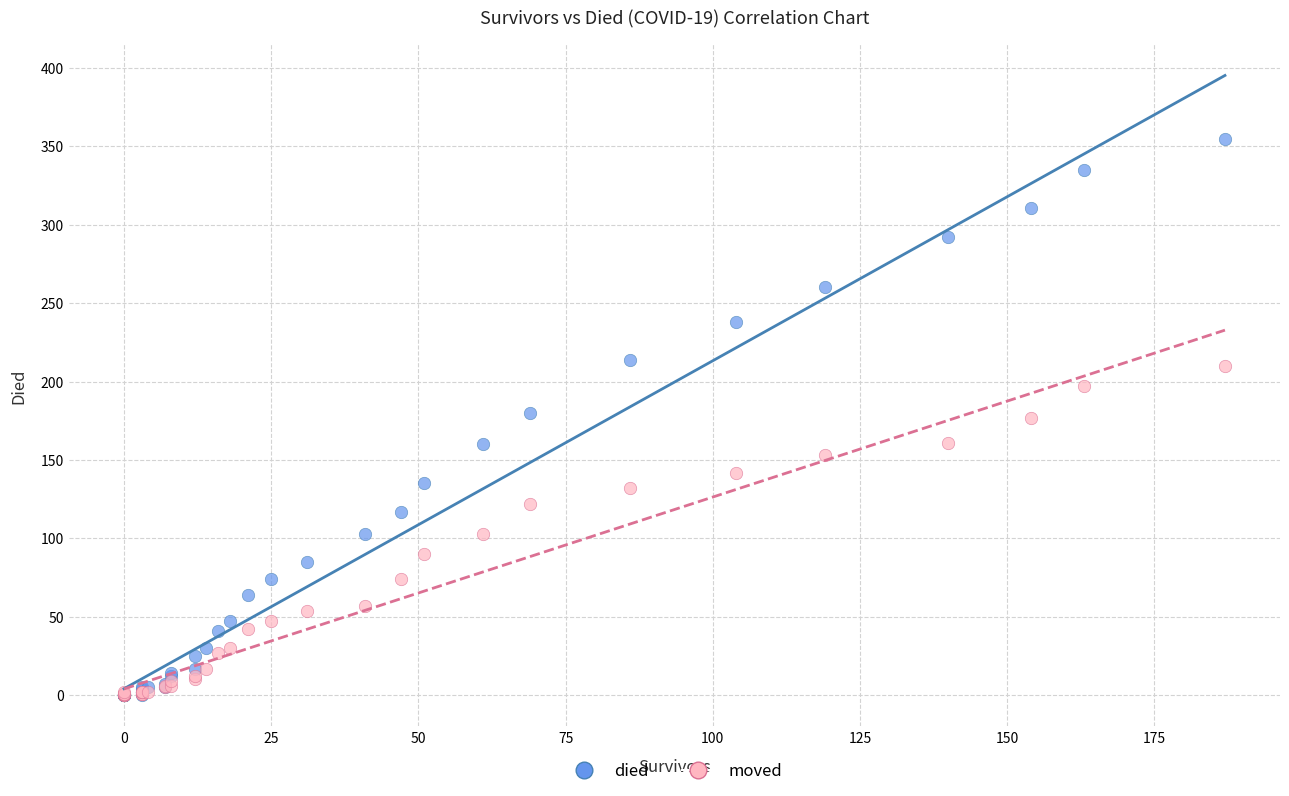

What are all the series names shown in the legend?

died, moved